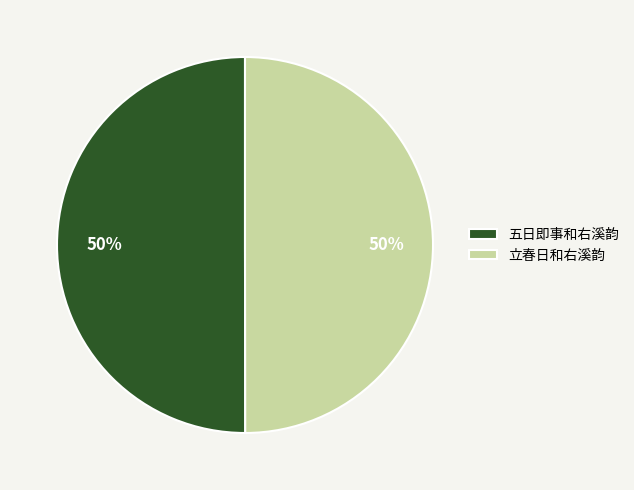

To the nearest percent, what is the combined percentage of 五日即事和右溪韵 and 立春日和右溪韵?

100%